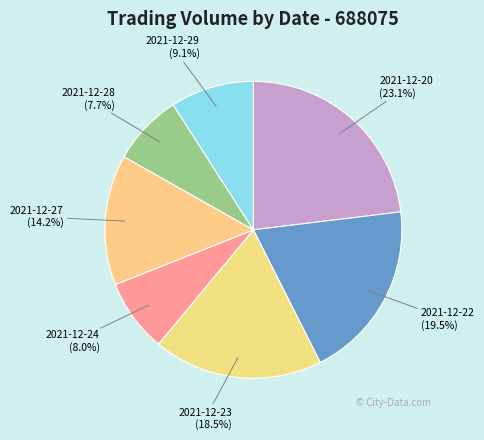

How many segments does this pie chart have?

7